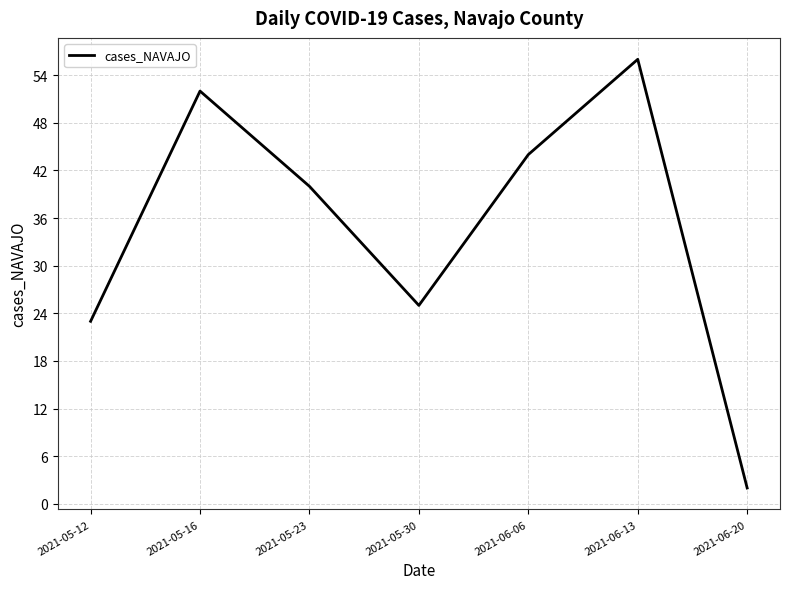

At which category does the data reach its first local valley?

2021-05-30